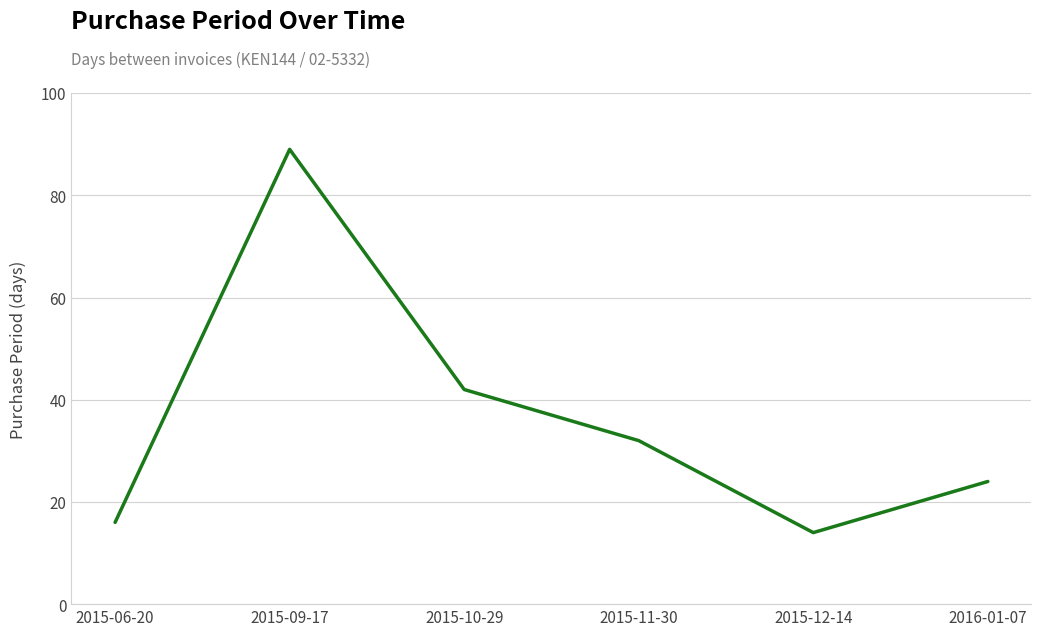

Count the number of categories in the chart.

6